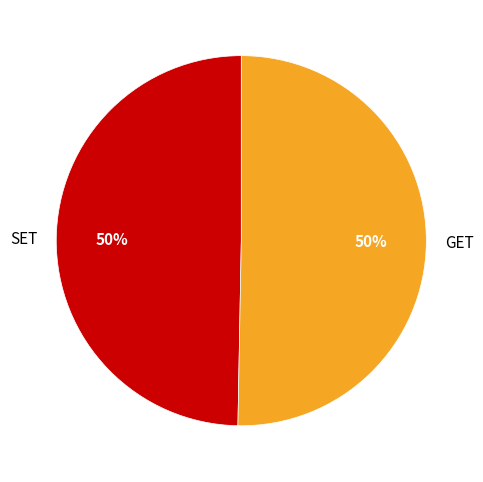

To the nearest percent, what percentage of the pie is GET?

50%